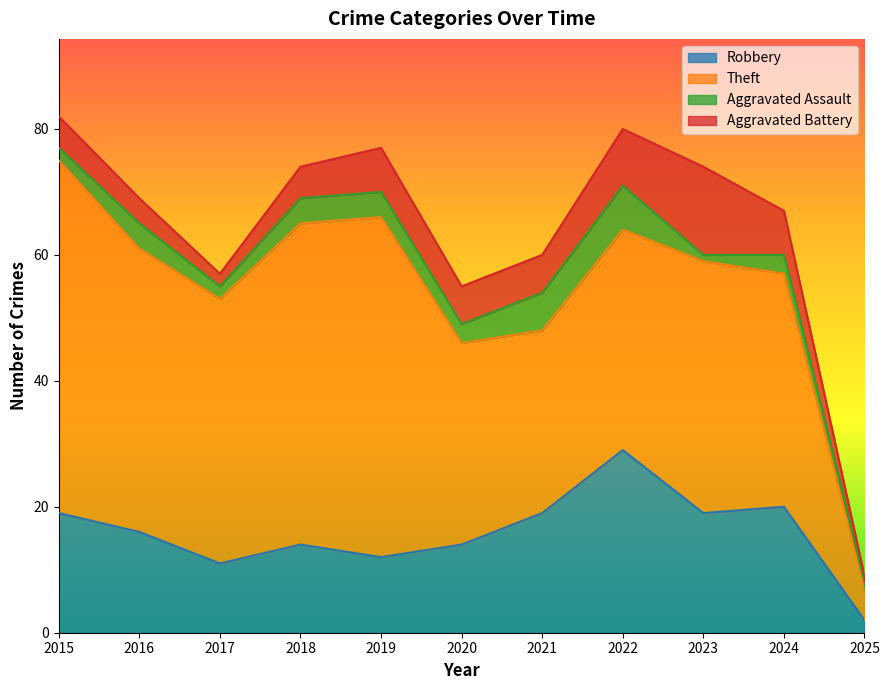

List the labels in order of Theft value, largest first.

2015, 2019, 2018, 2016, 2017, 2023, 2024, 2022, 2020, 2021, 2025